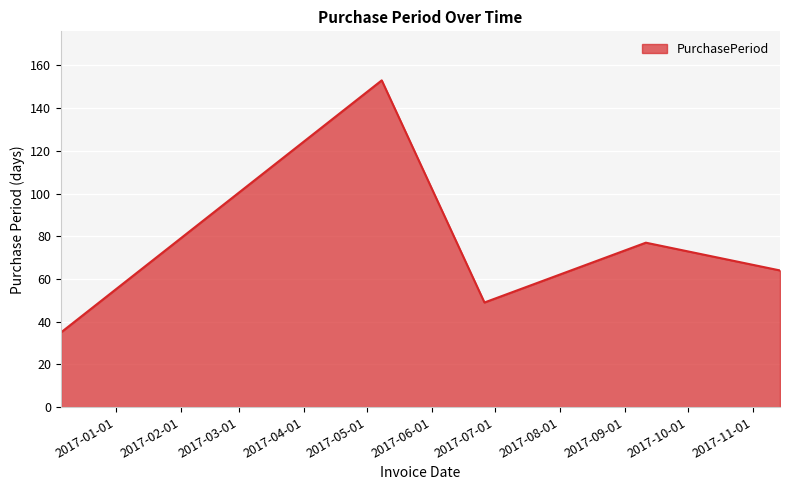

What is the minimum value shown in the chart?

35